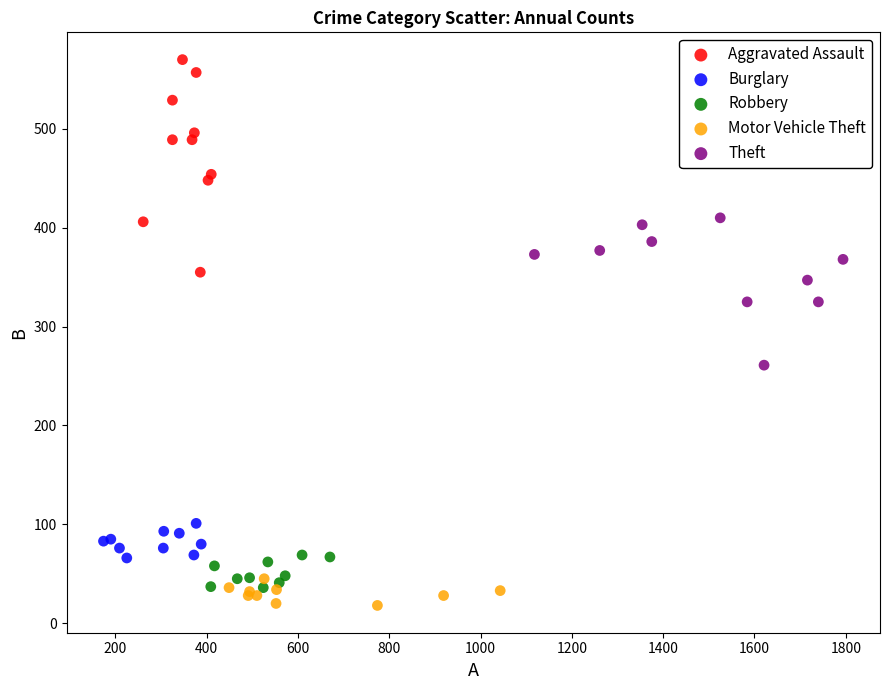

Which series has the largest Y range (max minus min)?

Aggravated Assault